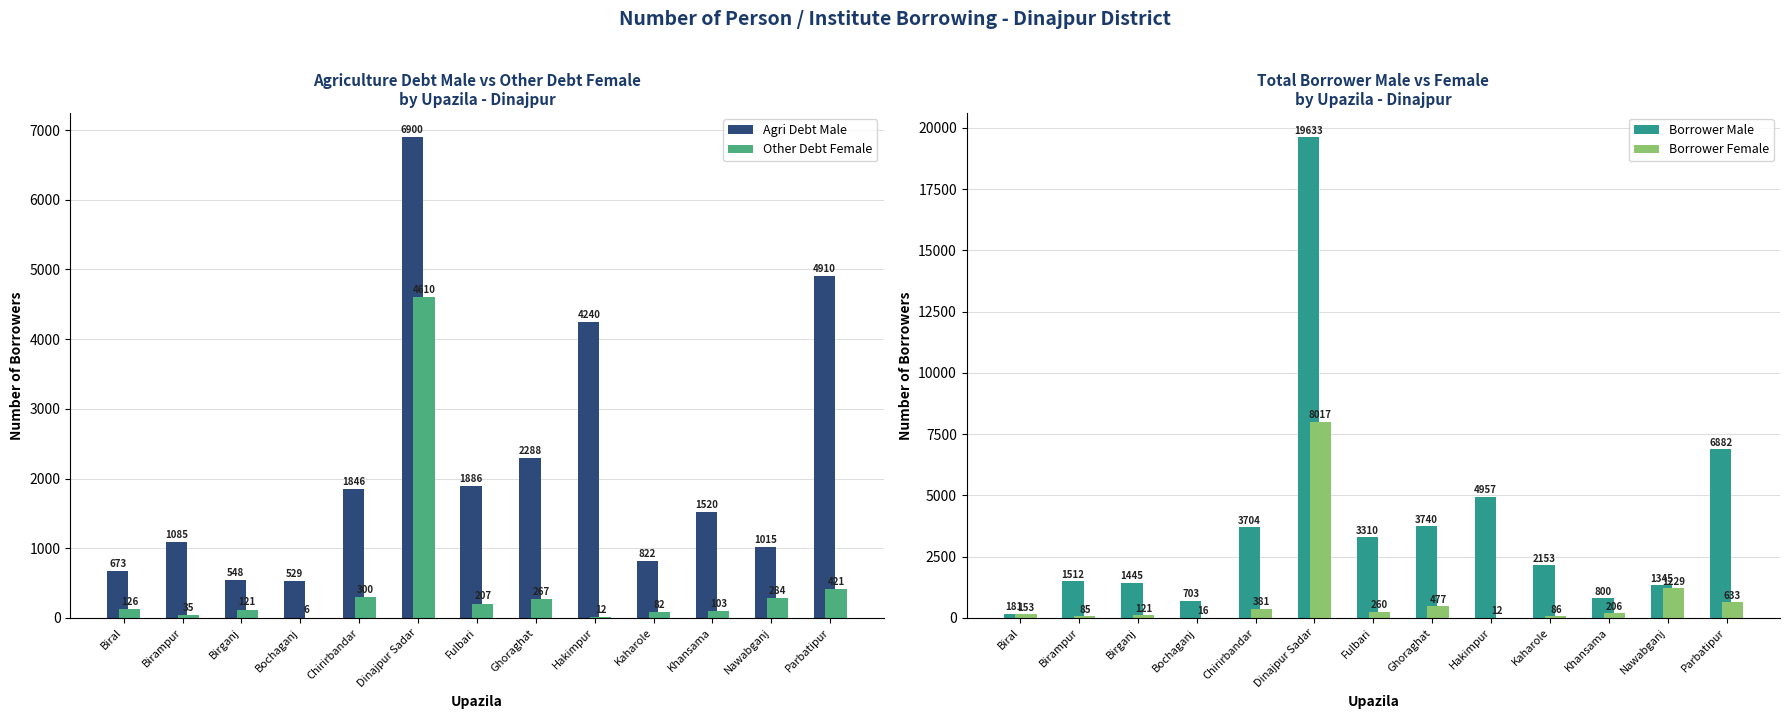

What is the label of the 13th bar from the left?

Parbatipur